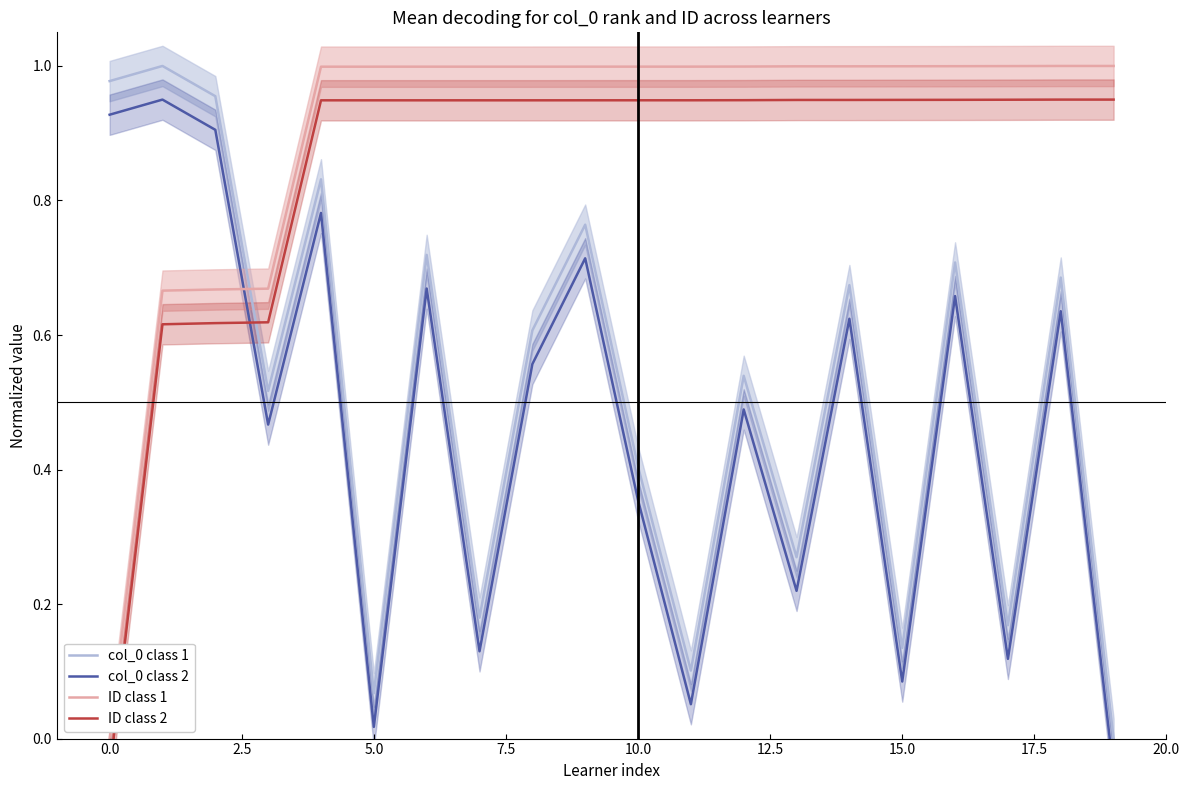

At which label is col_0 class 1 closest to 0?

19